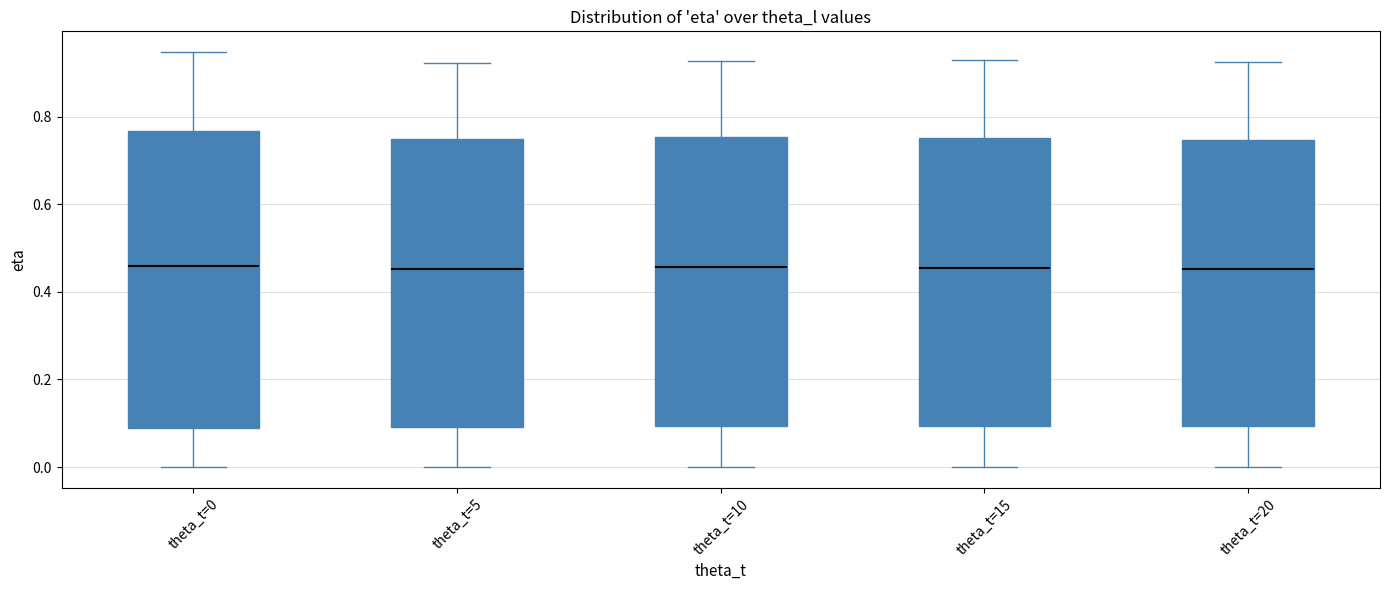

Where does the upper whisker of the box for theta_t=15 end on the y-axis? The values are not printed on the chart, so give them approximately, as read against the axis.

0.92